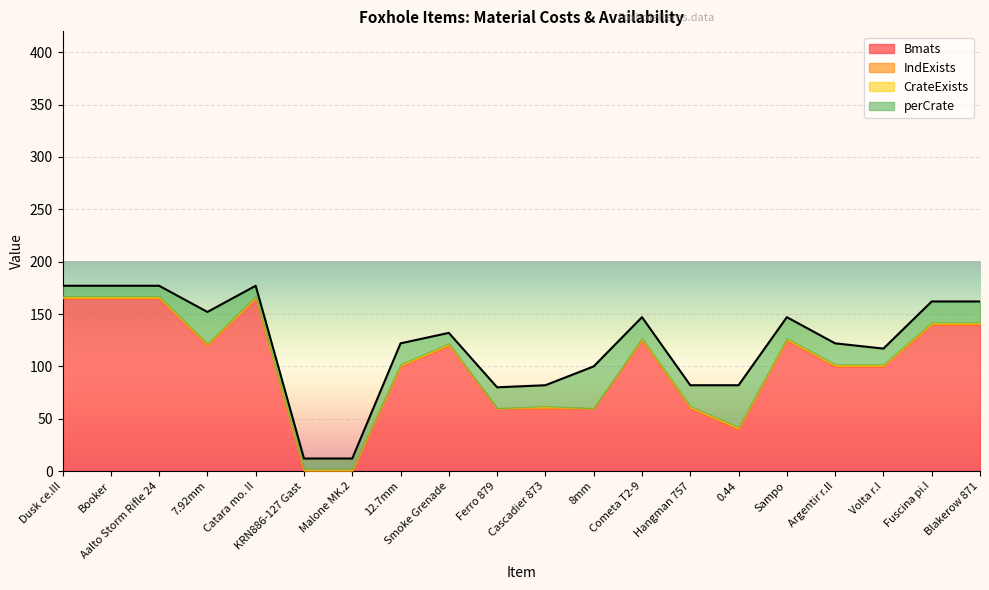

Is the value of perCrate at 7.92mm greater than the value of CrateExists at Booker?

Yes